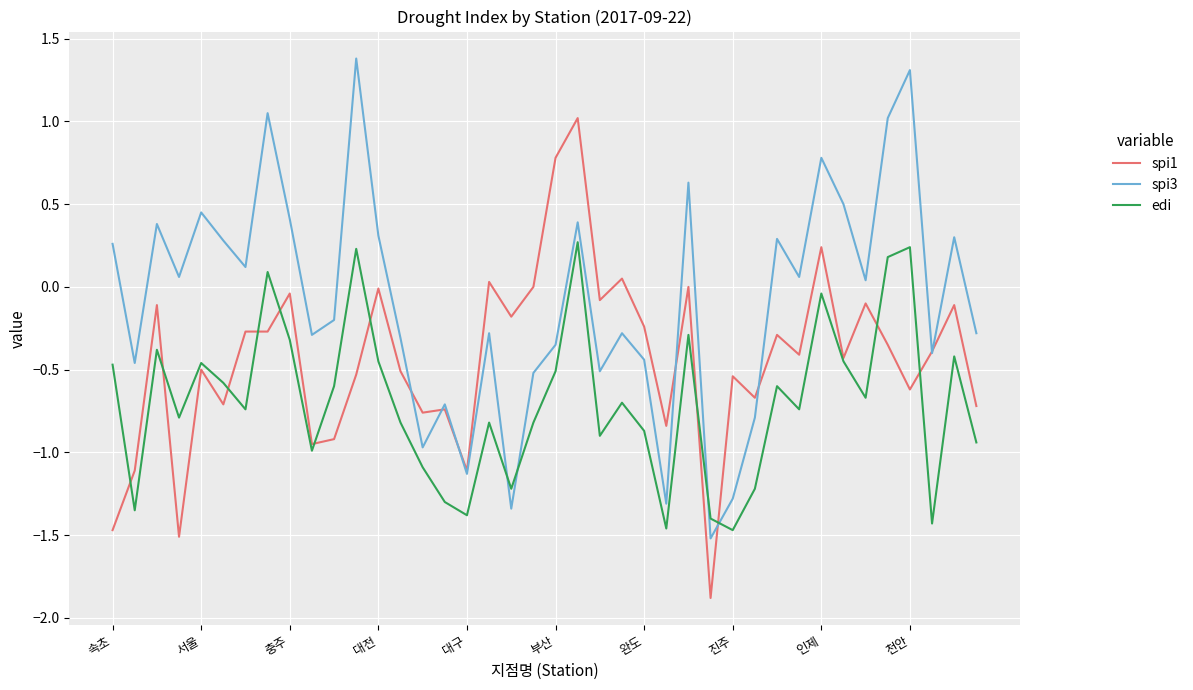

Rank the series by their average value, from lowest to highest.

edi, spi1, spi3